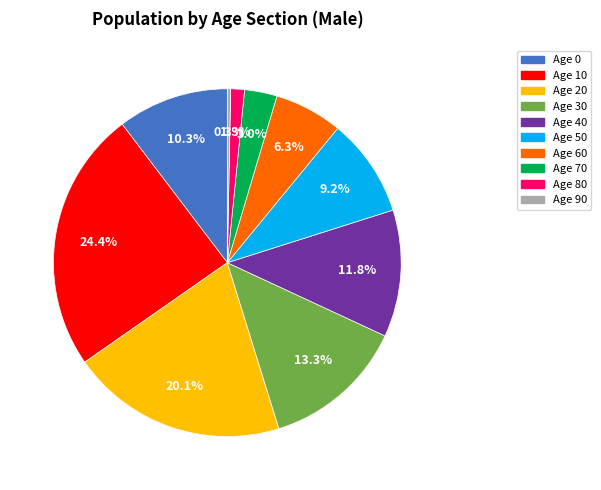

Does Age 20 represent more than half of the total?

No